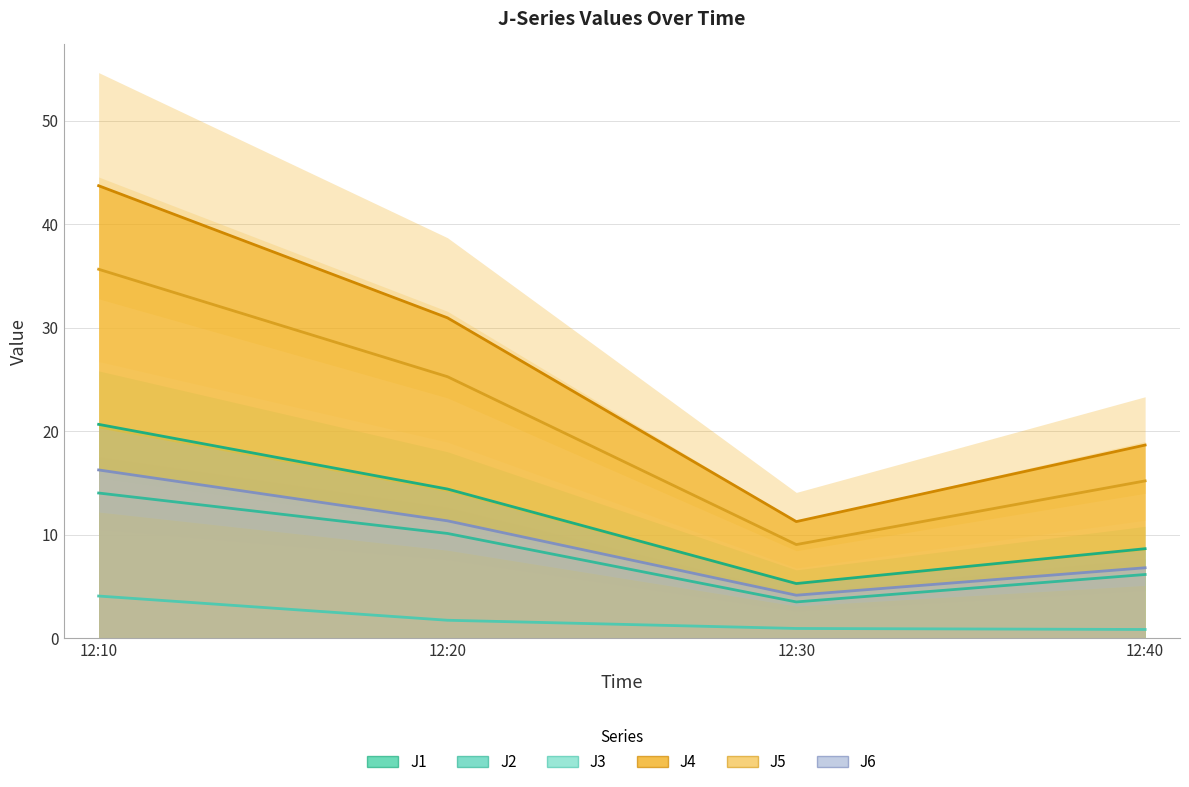

What is the minimum value for J4?

11.3